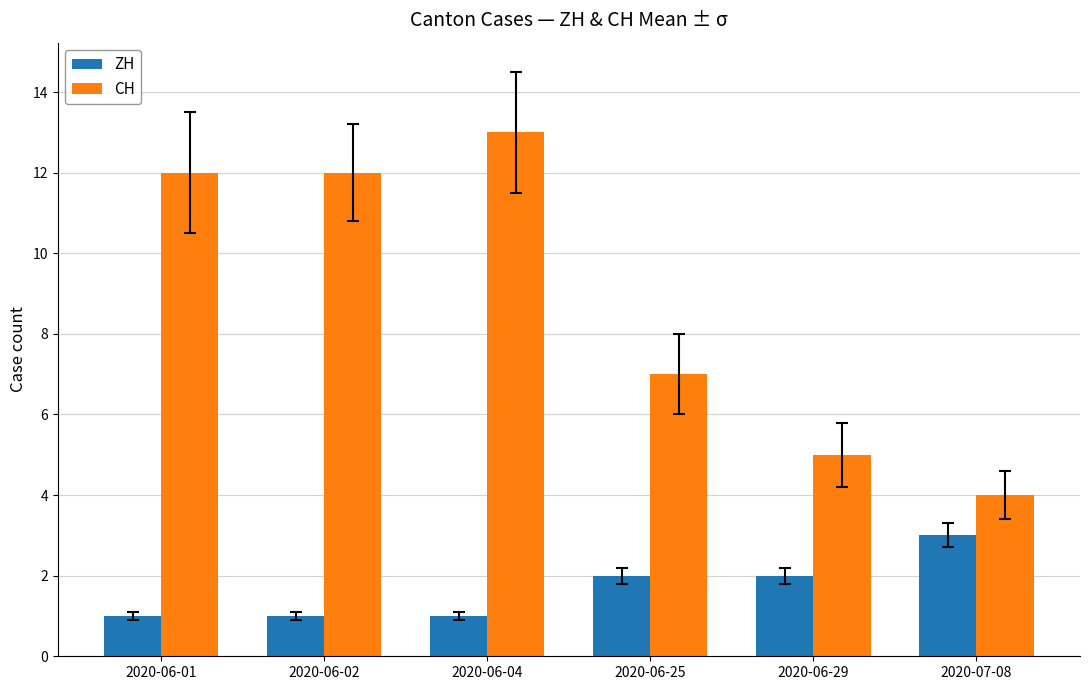

Rank the series by their maximum value, from lowest to highest.

ZH, CH